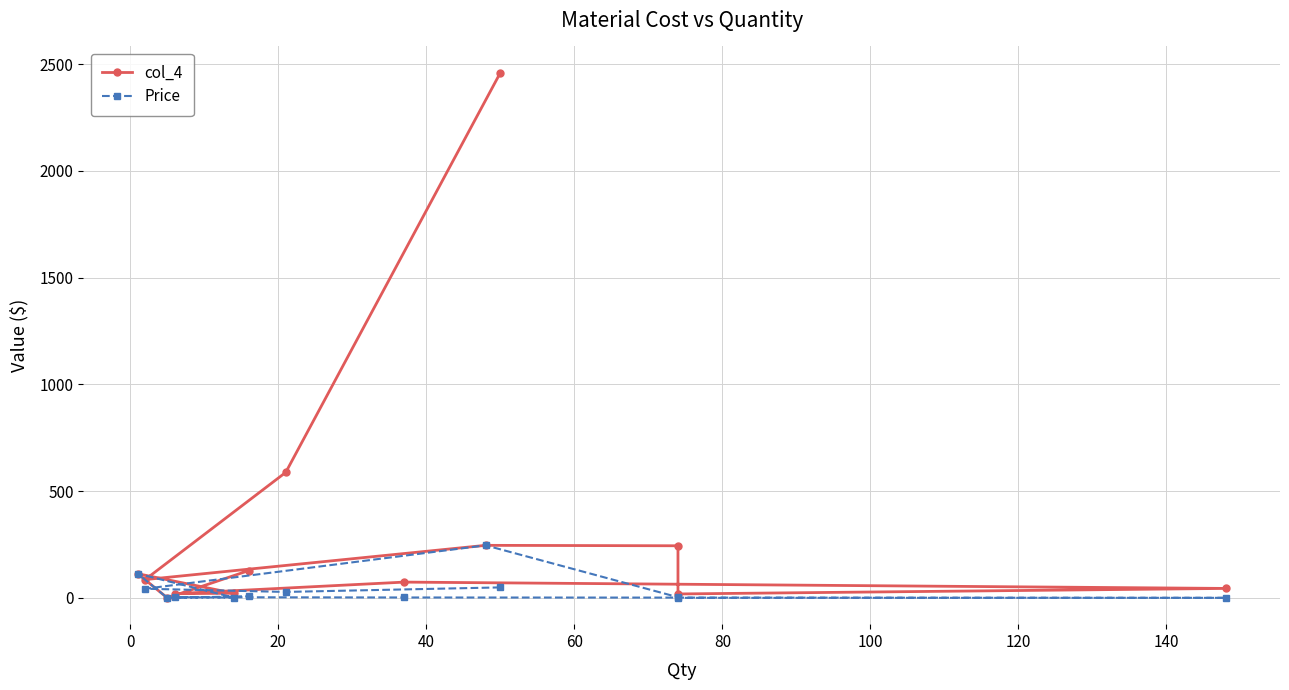

Between 40 and 80, which is larger?

40